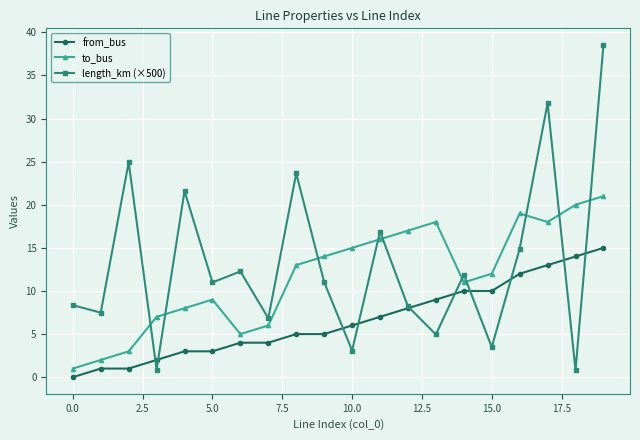

What is the greatest value displayed?

38.5